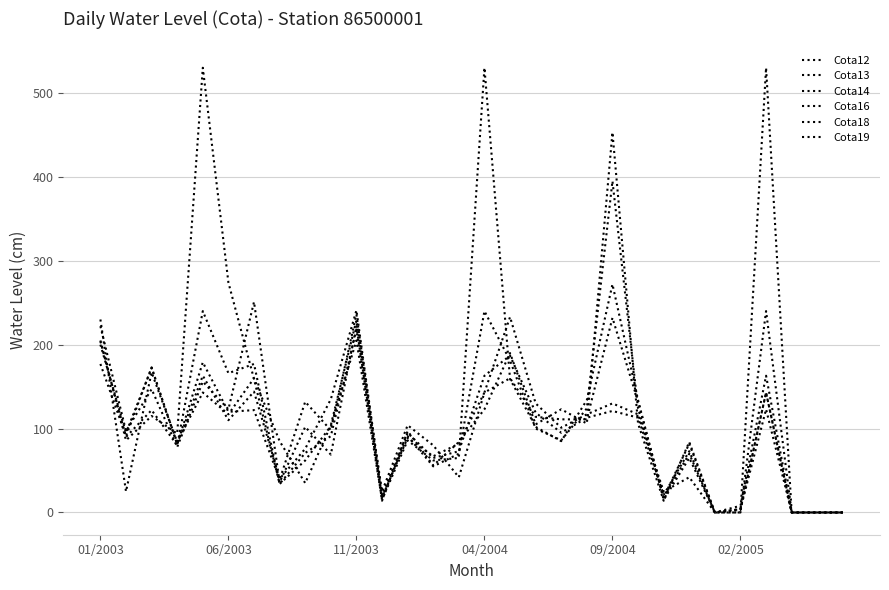

Does the chart display data point markers on the line(s)?

No